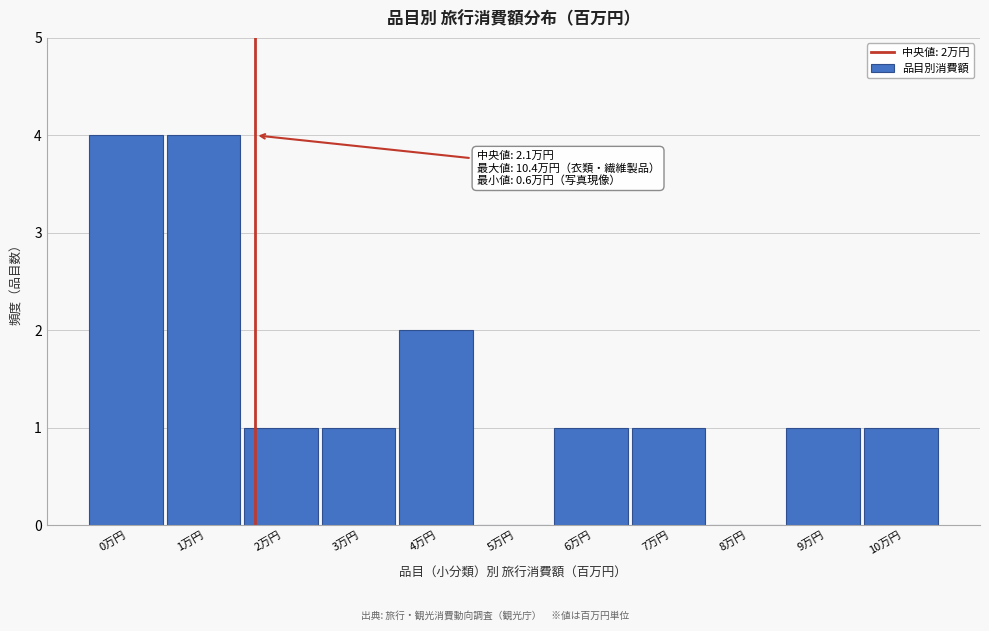

Reading right to left, transcribe all the data shown in this chart.

10万円=1	9万円=1	8万円=0	7万円=1	6万円=1	5万円=0	4万円=2	3万円=1	2万円=1	1万円=4	0万円=4